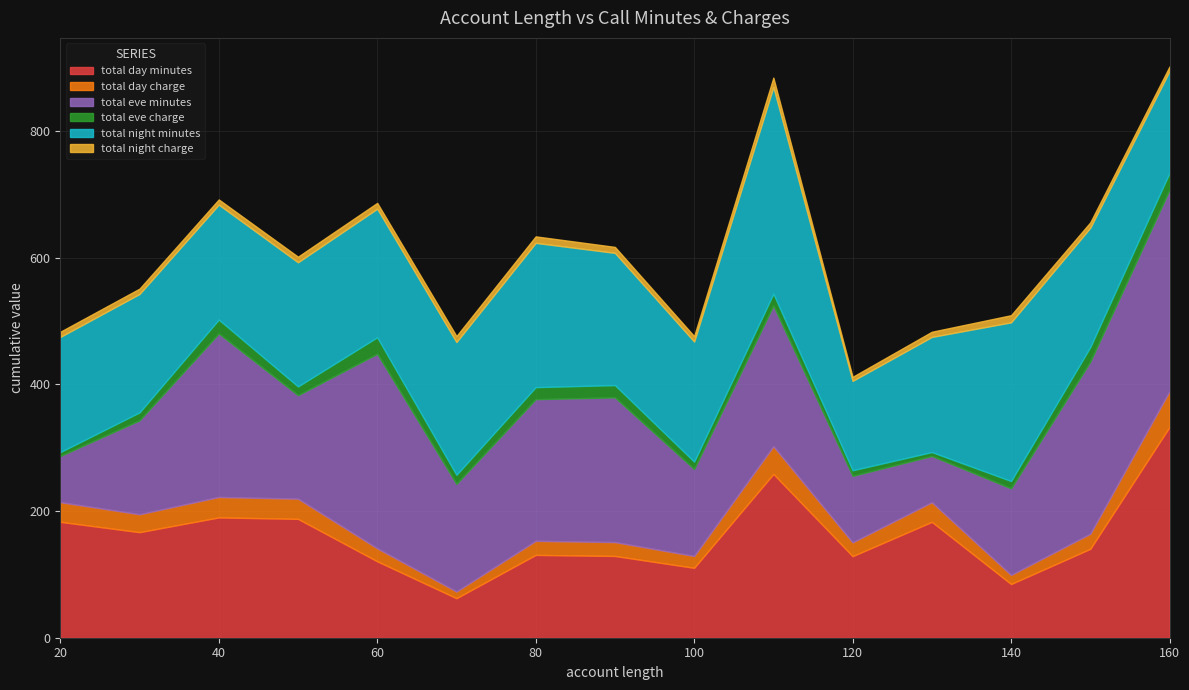

What is the difference between the highest and lowest values at 130?

176.8